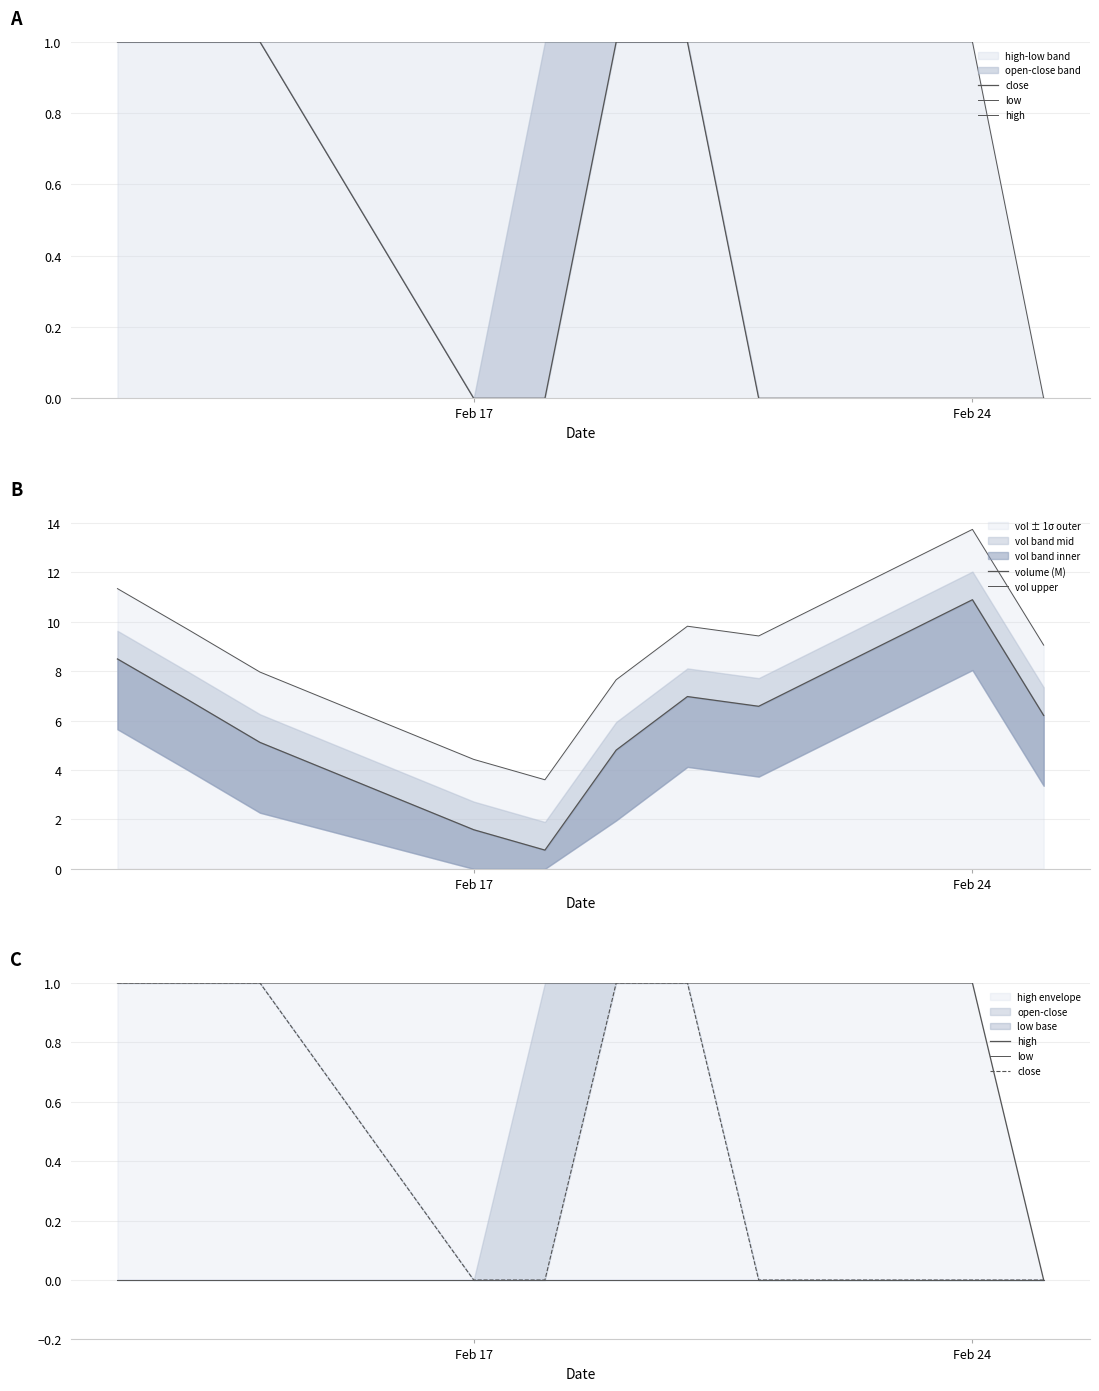

What is the maximum value shown in the chart?

13.7